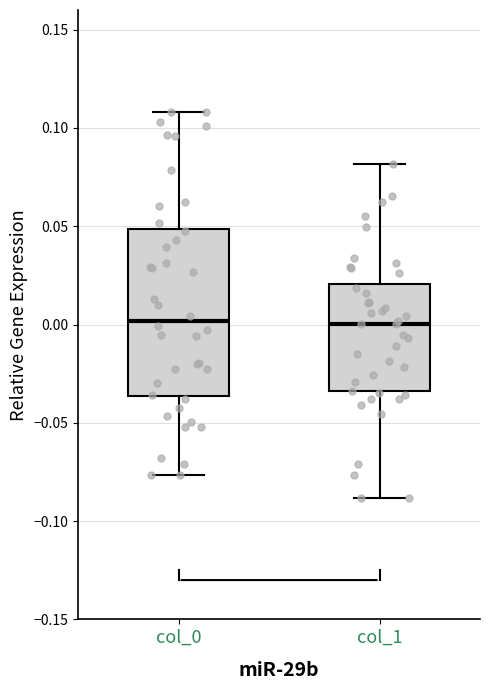

Reading left to right, transcribe this box plot: for each box, give where its median line is, the range the box spans, and where its two whiskers end, as read against the y-axis. The values are not printed on the chart, so give them approximately, as read against the axis.

col_0: median 0.000, box -0.035 to 0.050, whiskers -0.075 to 0.110
col_1: median 0.000, box -0.035 to 0.020, whiskers -0.090 to 0.080